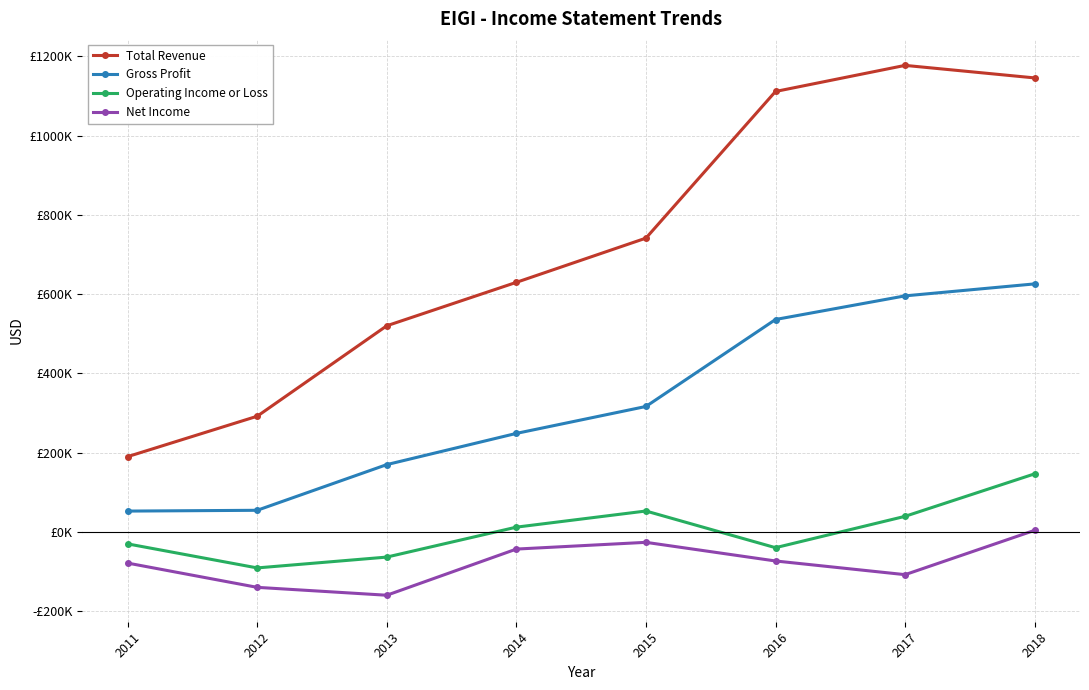

Is it true that Operating Income or Loss equals 53200 at 2015?

True